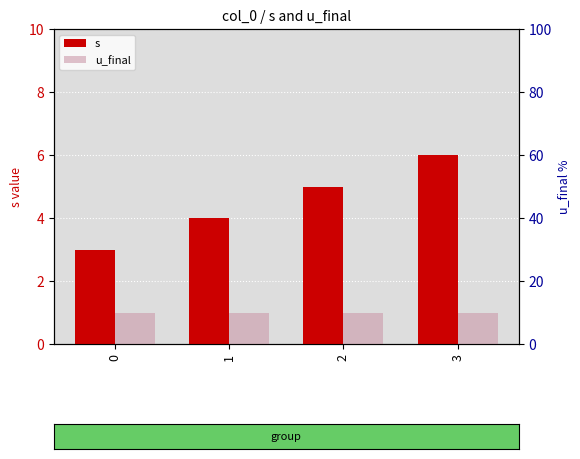

What is the sum of all s values?

18